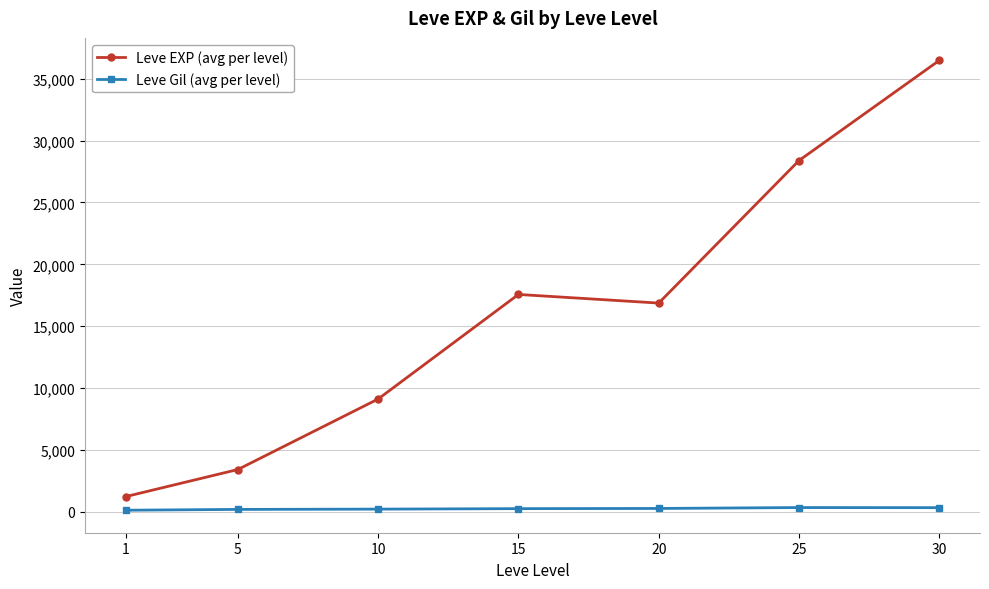

True or false: Leve EXP (avg per level) and Leve Gil (avg per level) intersect in this chart.

False